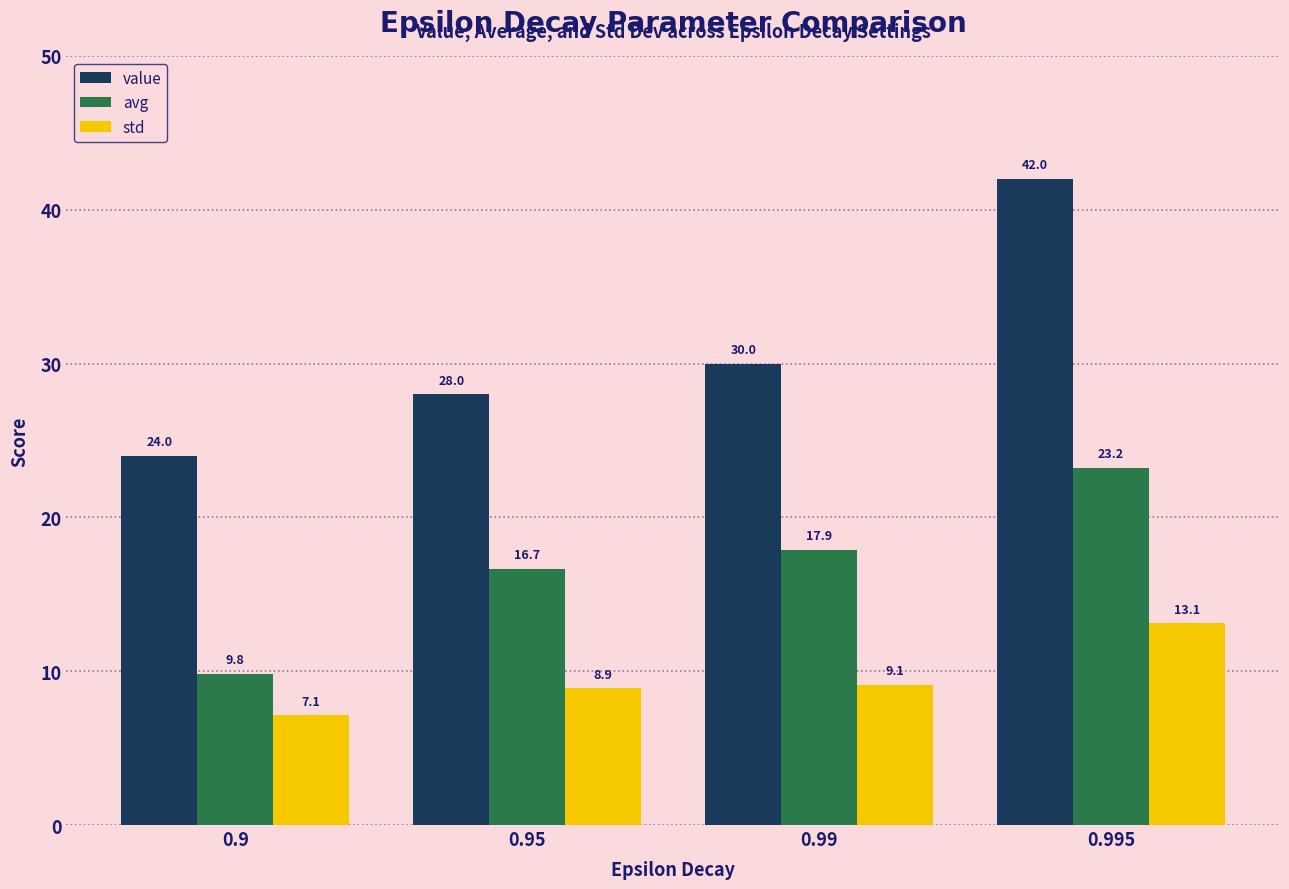

Reading right to left, what are all the values shown in this chart?

value: 0.995=42.0	0.99=30.0	0.95=28.0	0.9=24.0
avg: 0.995=23.2	0.99=17.9	0.95=16.7	0.9=9.8
std: 0.995=13.1	0.99=9.1	0.95=8.9	0.9=7.1